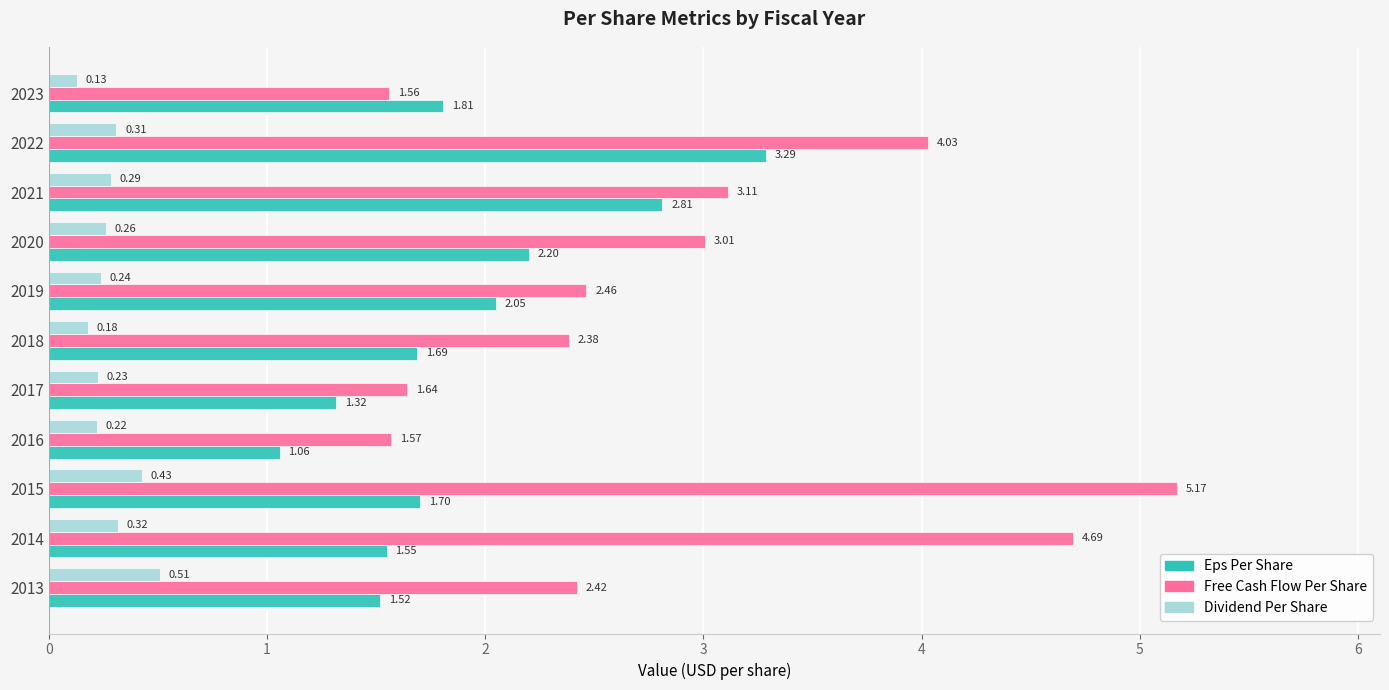

What is the difference between the maximum and second lowest values in the Free Cash Flow Per Share series?

3.6